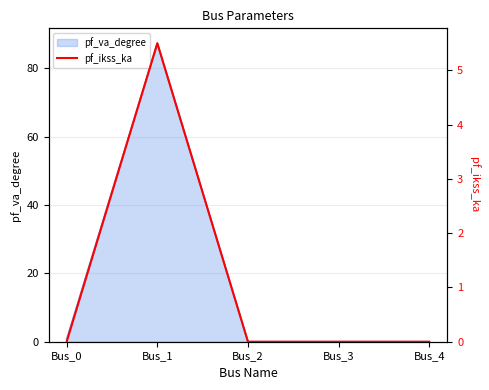

True or false: the data shows 0.0 at Bus_2.

True